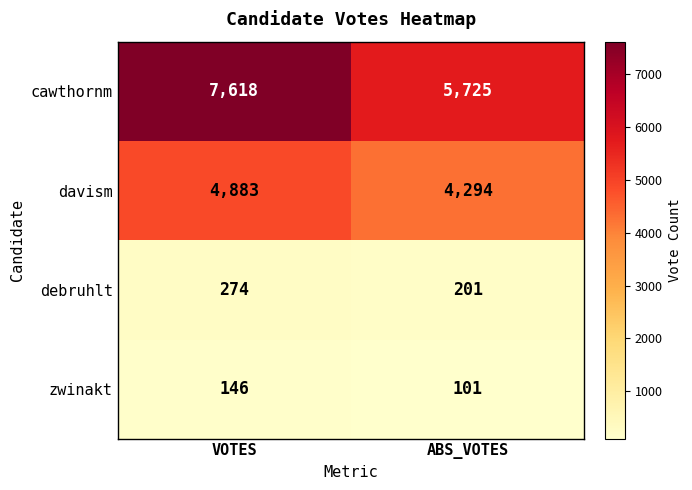

List the series in order of their peak value, highest first.

cawthornm, davism, debruhlt, zwinakt